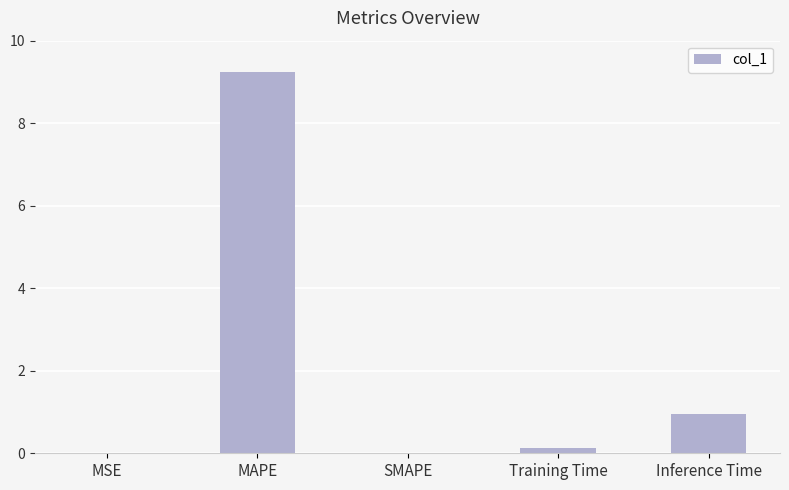

What value does the data have at MAPE?

9.2